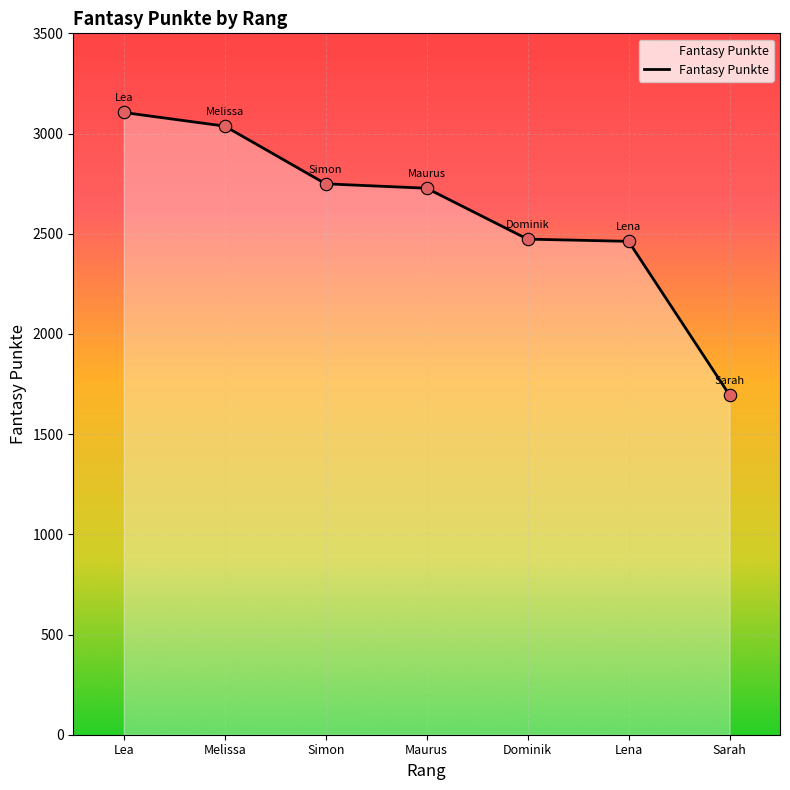

What is the ratio of the value at Maurus to the value at Sarah?

1.6